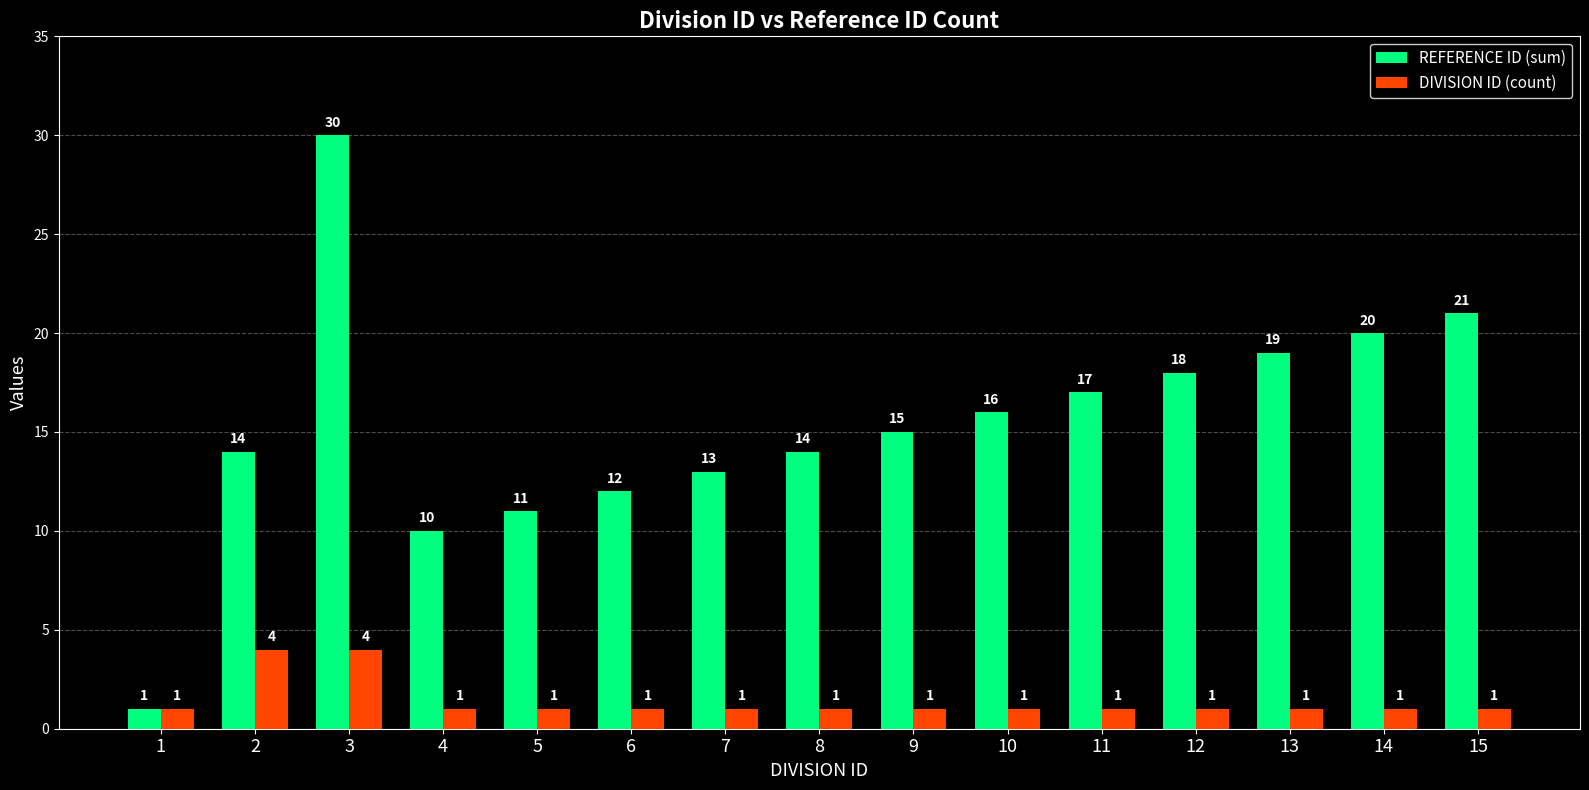

What is the value of the REFERENCE ID (sum) bar at the 10th from the left?

16